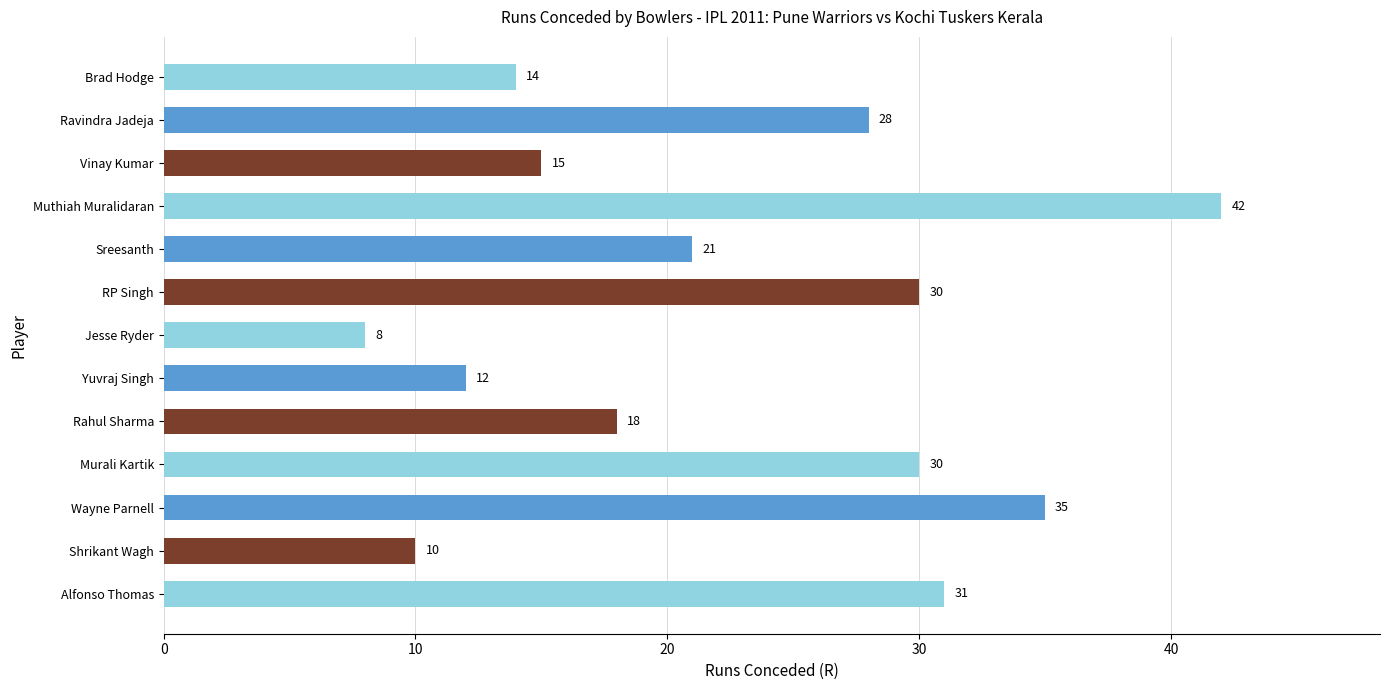

What is the ratio of the value at Vinay Kumar to the value at Muthiah Muralidaran?

0.4